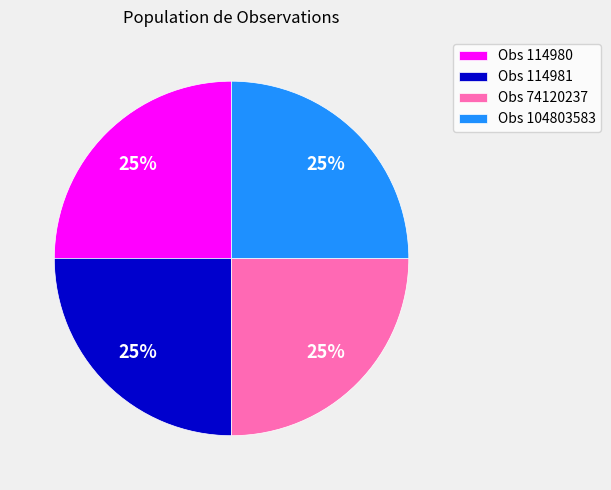

To the nearest percent, what is the average slice percentage?

25%